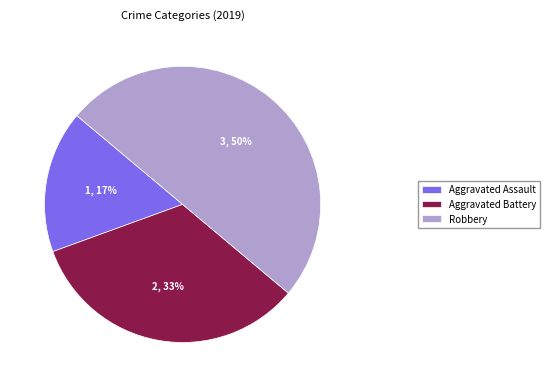

What percentage is the Robbery slice, to the nearest percent?

50%